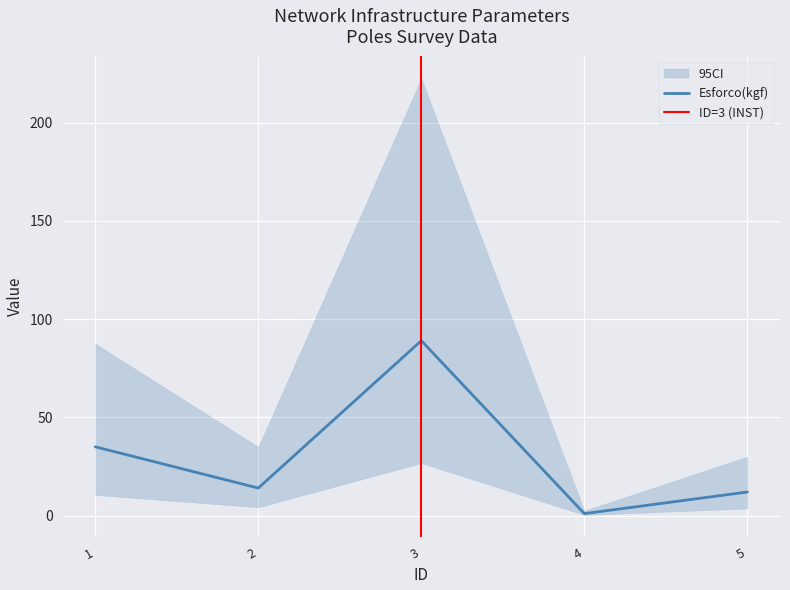

What is the maximum value for Esforco(kgf)?

89